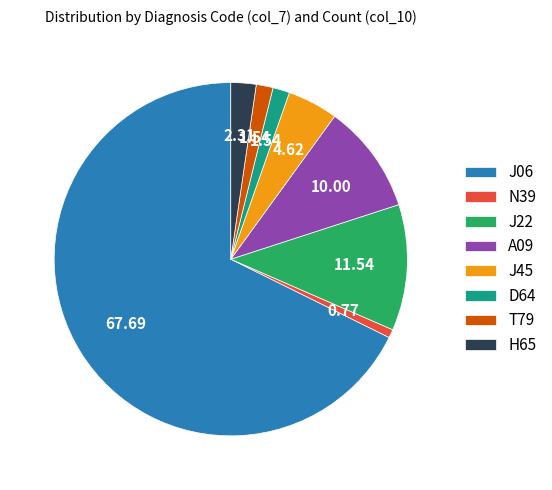

Is it true that A09 is 10% of the pie?

True